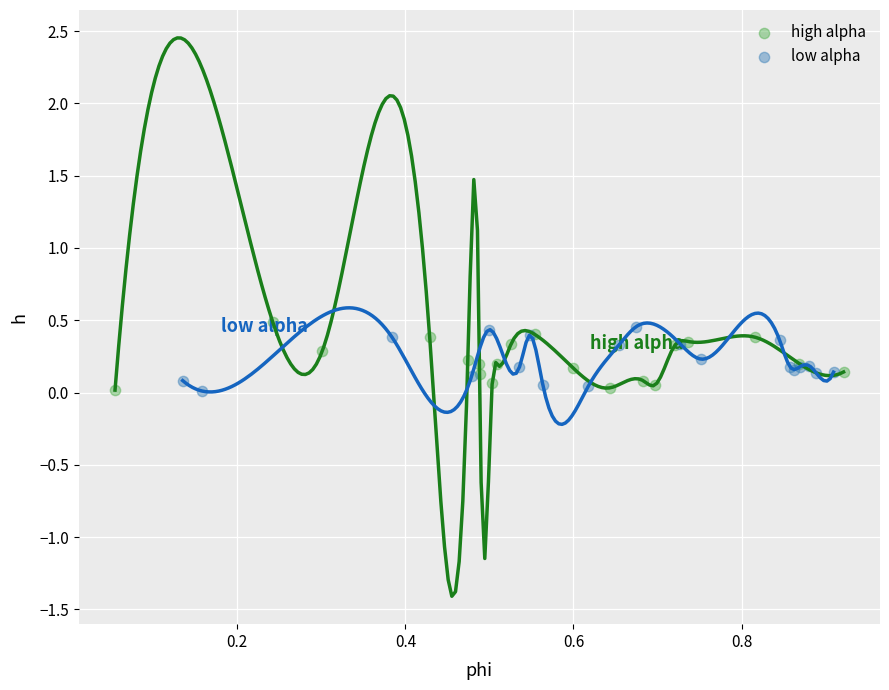

What are all the series names shown in the legend?

high alpha, low alpha